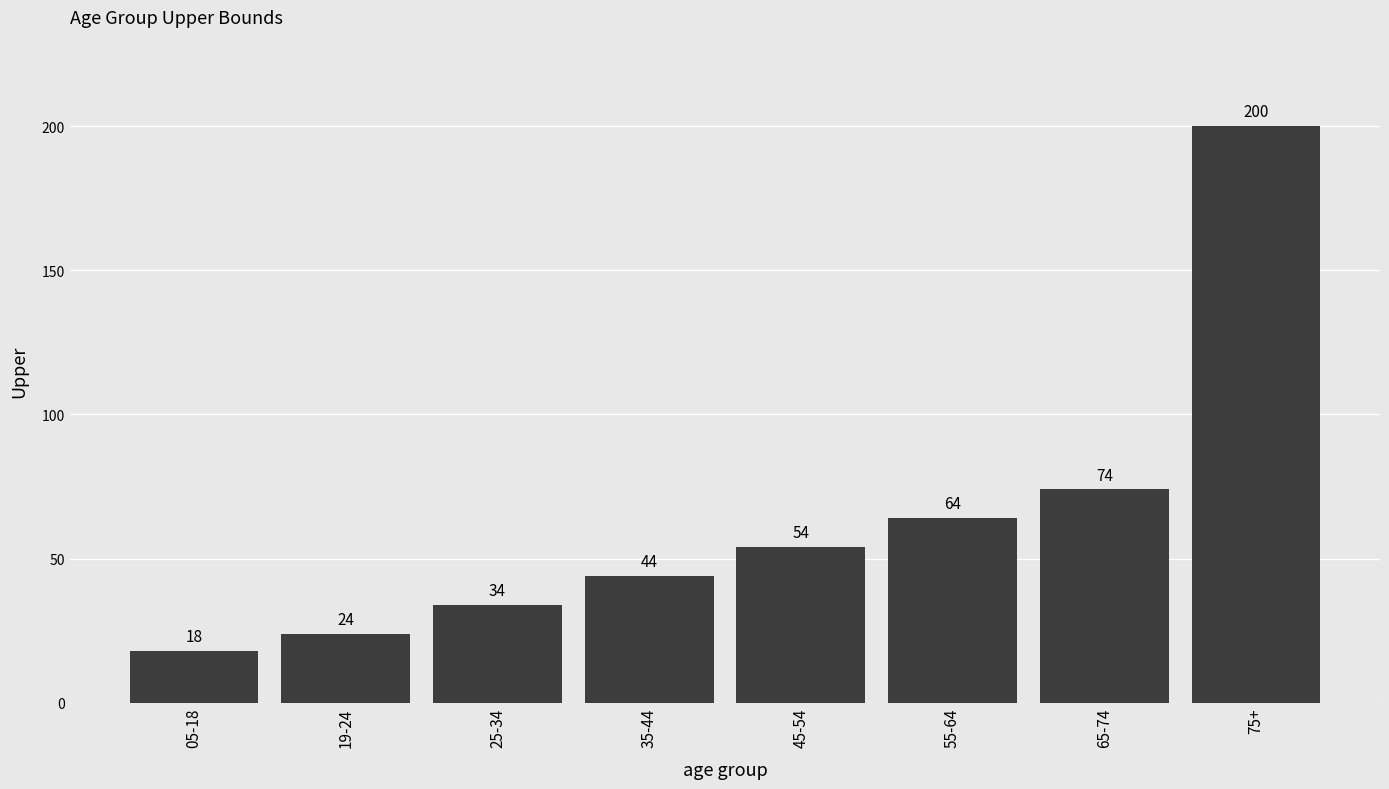

At which category does the chart reach its peak across all series?

75+